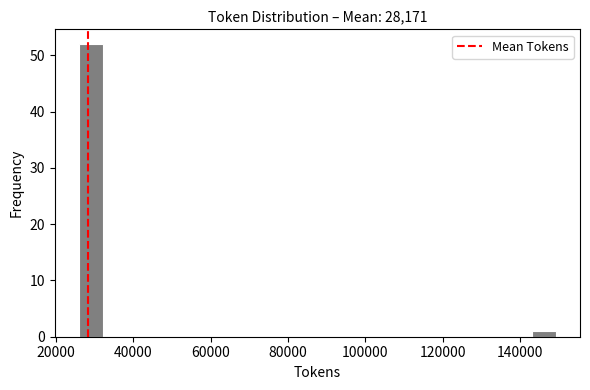

Around what value on the x-axis is the tallest bar? Give the approximate position of its centre, as read against the axis.

28000